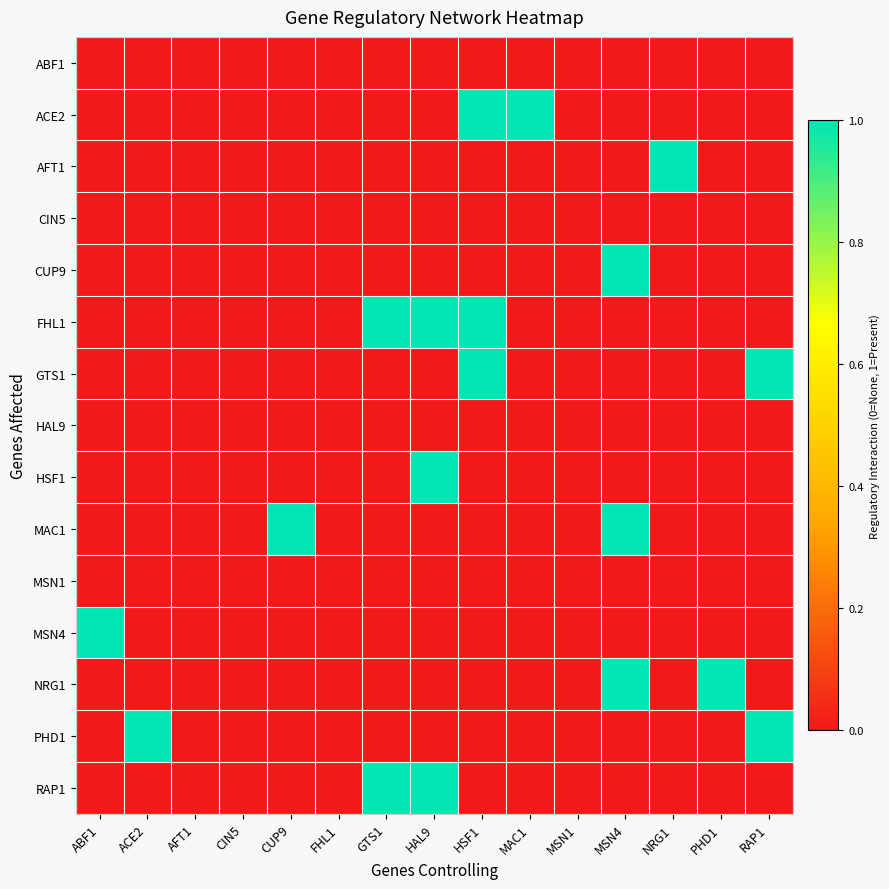

List the series in order of their peak value, lowest first.

ABF1, CIN5, HAL9, MSN1, ACE2, AFT1, CUP9, FHL1, GTS1, HSF1, MAC1, MSN4, NRG1, PHD1, RAP1